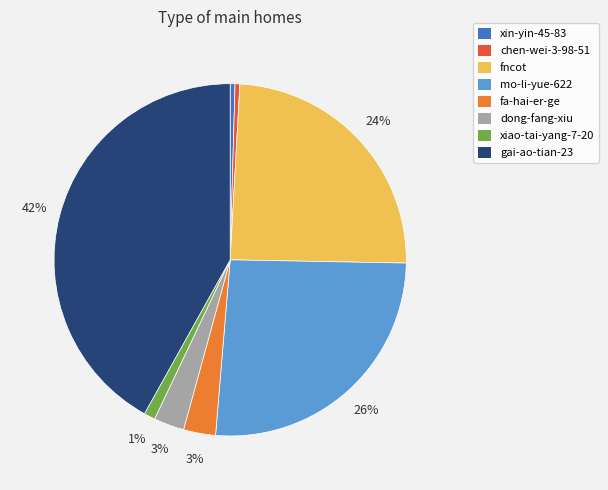

How many segments does this pie chart have?

8